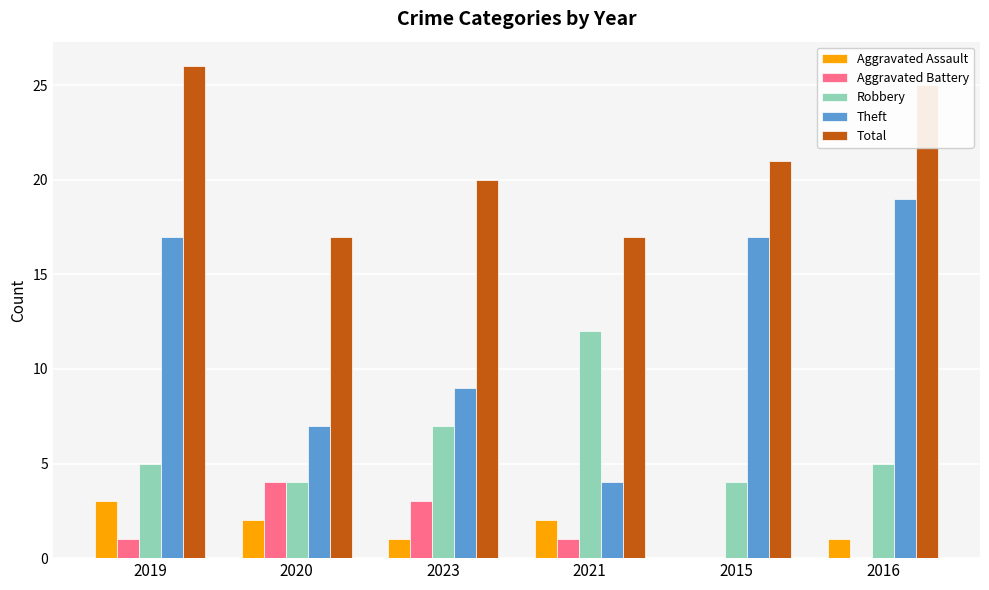

What is the sum of the Robbery values at 2021 and 2016?

17